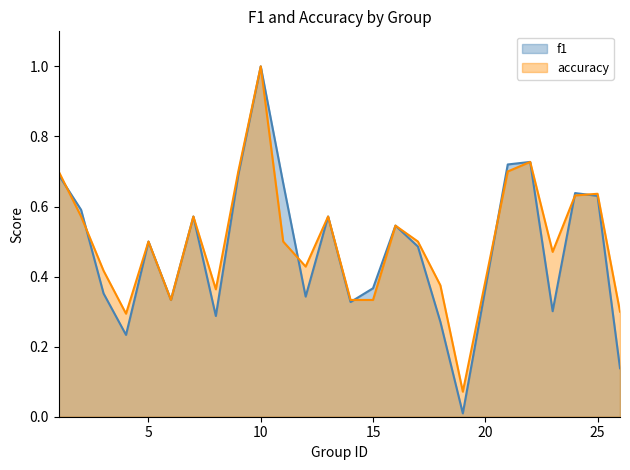

What is the value of the accuracy point at the 14th from the left?

0.3